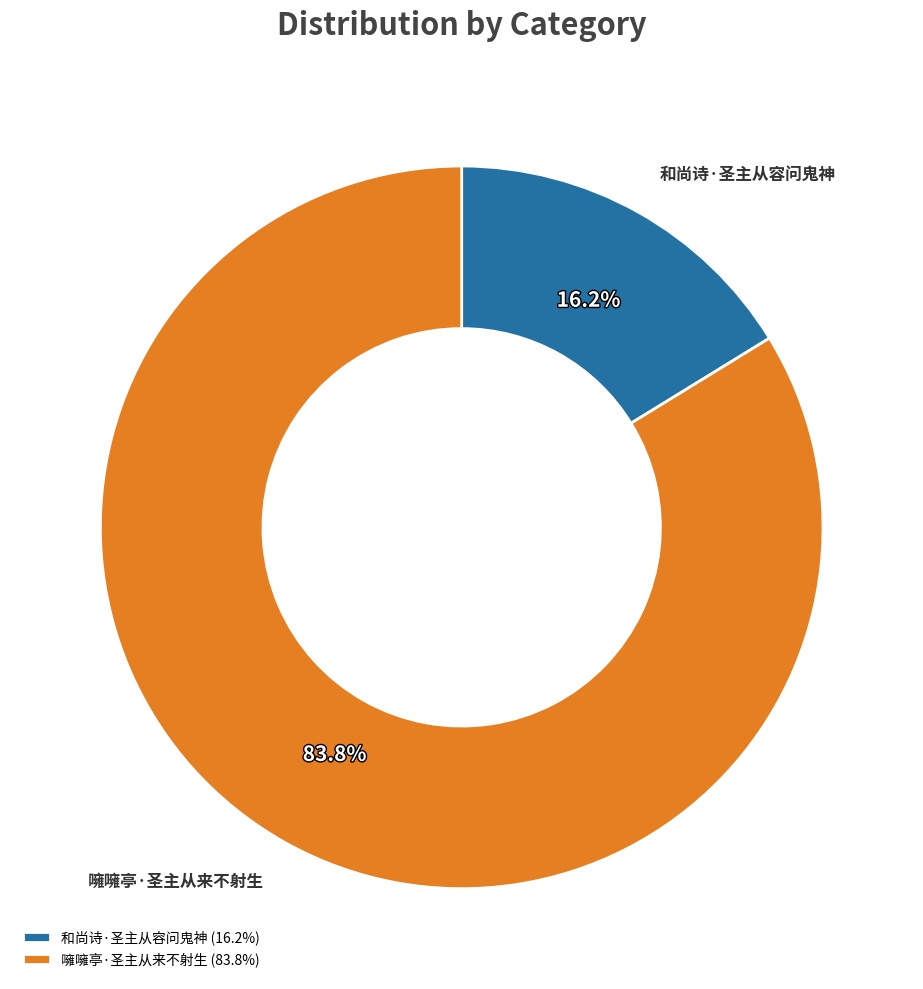

Is it true that 噰噰亭·圣主从来不射生 is 95% of the pie?

False